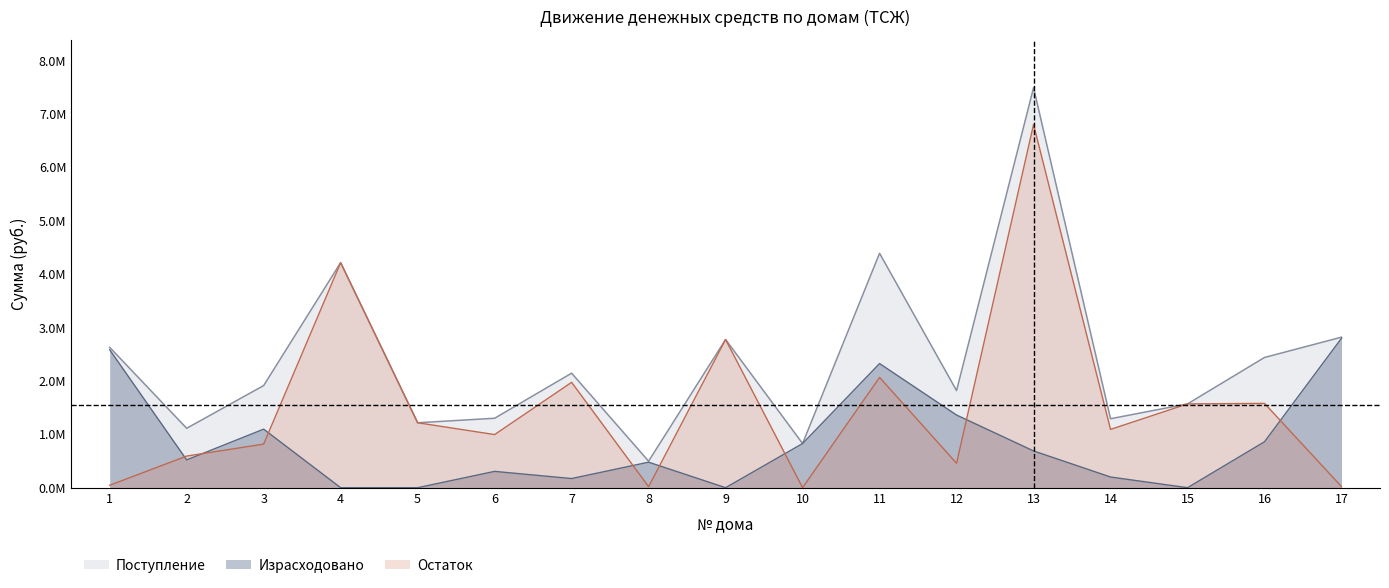

Which series has the largest range (max minus min)?

Поступление